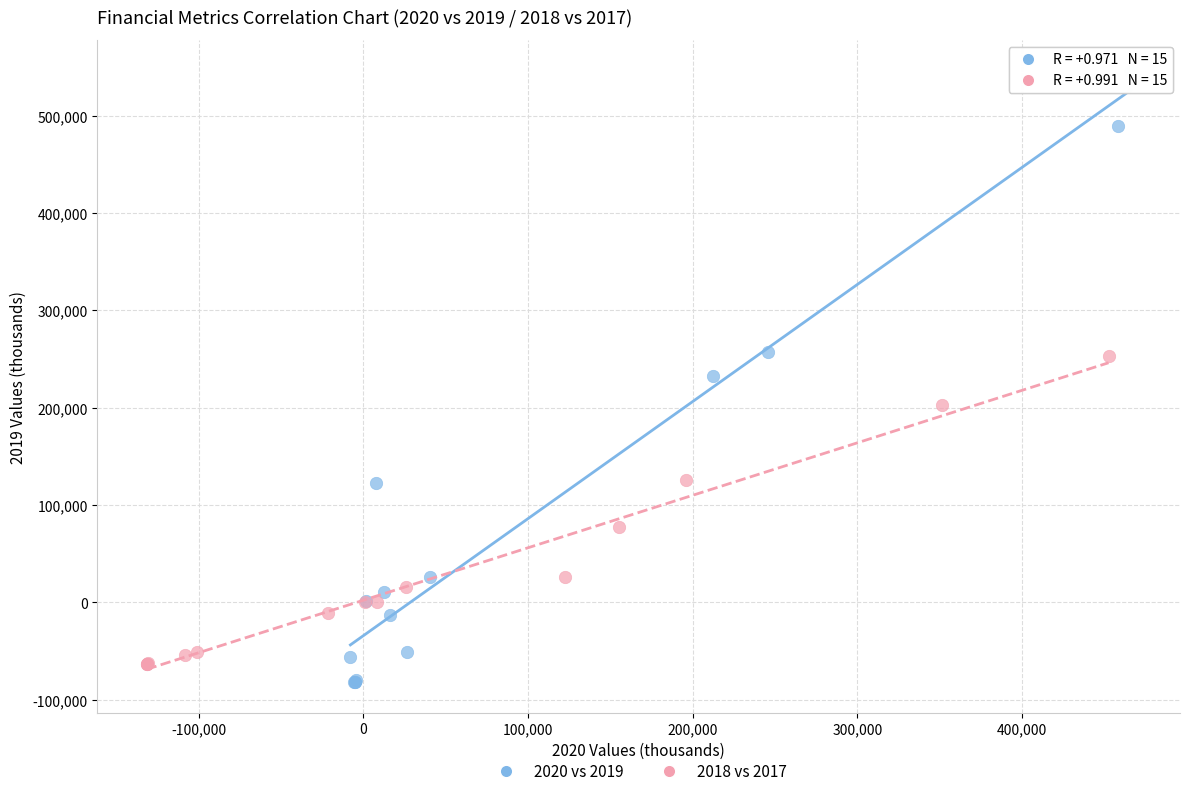

Which series reaches the maximum Y coordinate?

2020 vs 2019